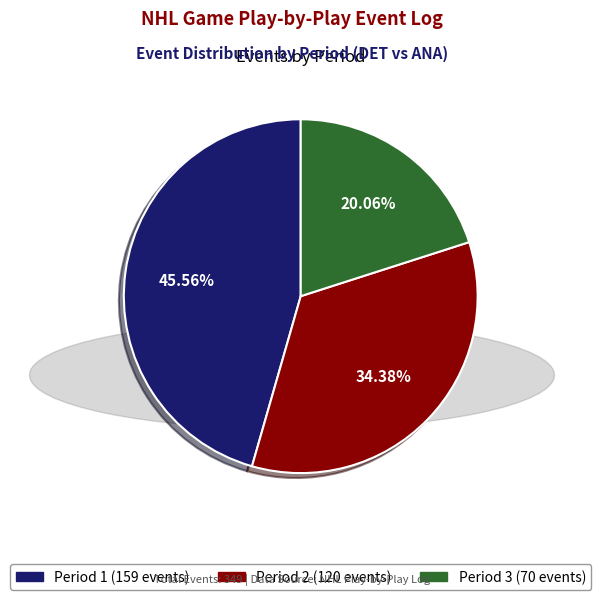

The Period 1 slice represents 32% of the pie. True or false?

False